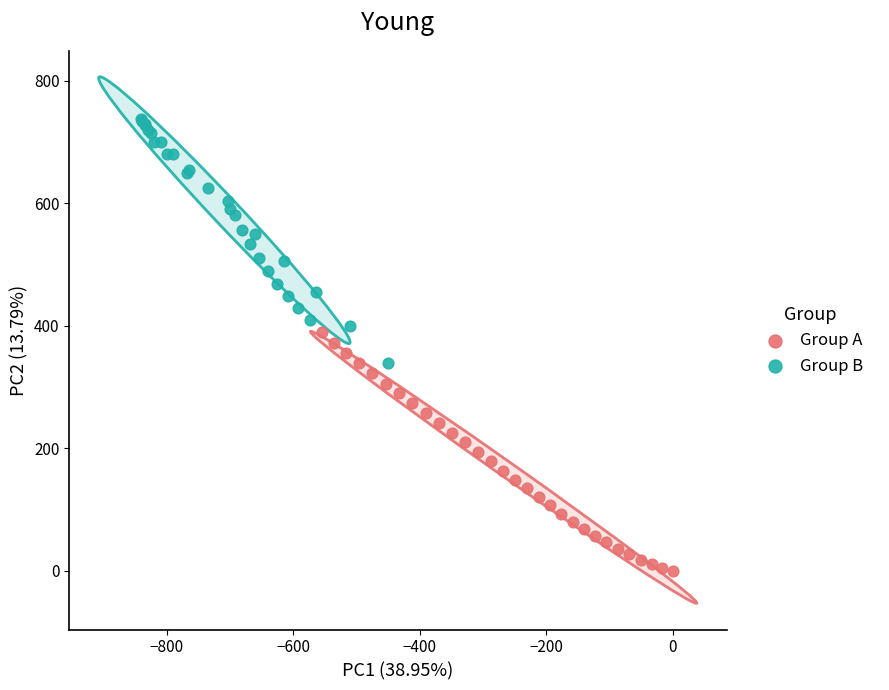

Which series reaches the maximum Y coordinate?

Group B